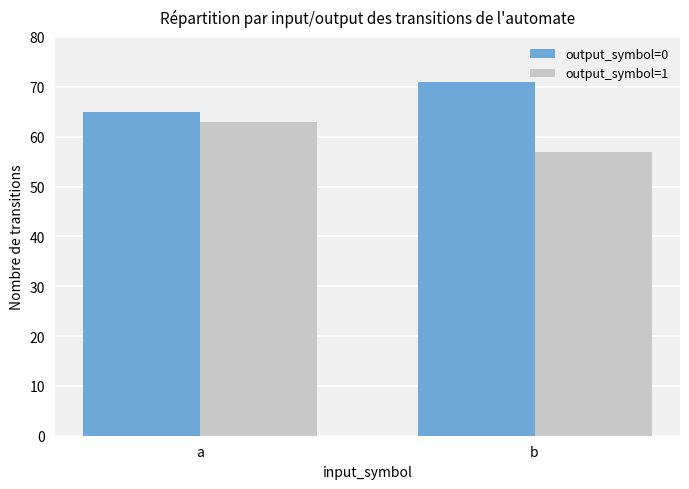

What is the maximum value shown in the chart?

71